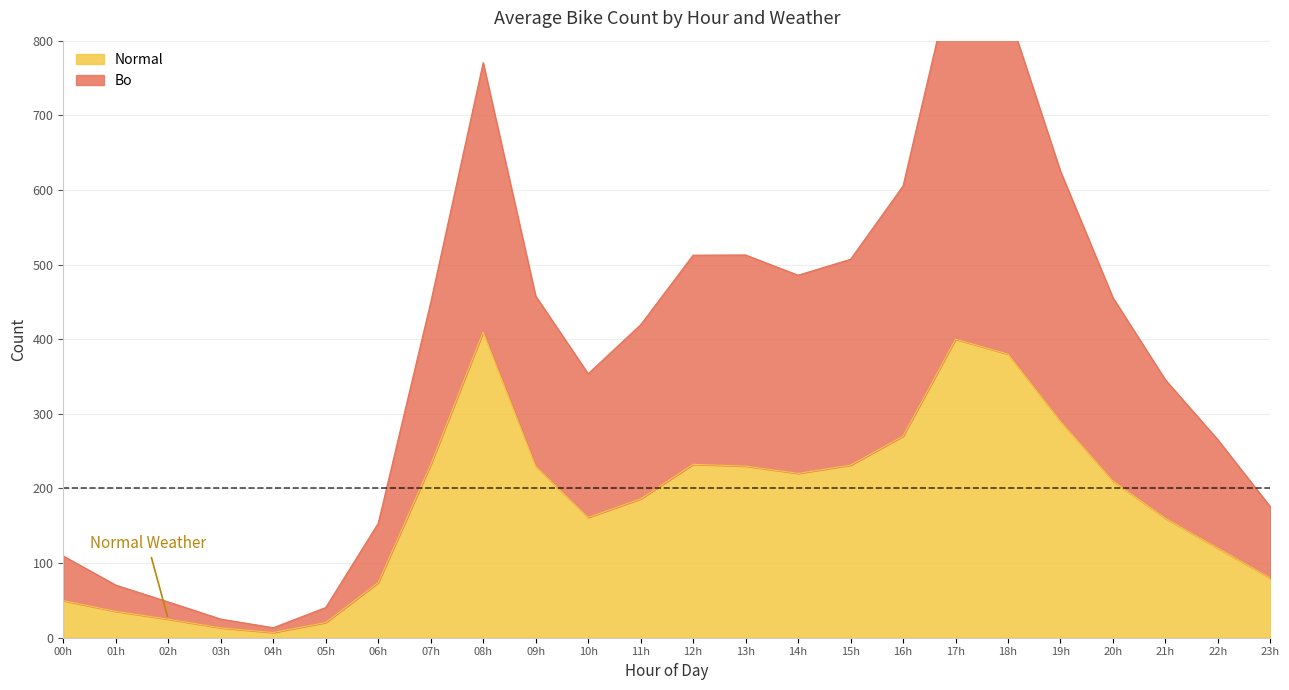

True or false: Normal has a value of 210.0 at 20h.

True